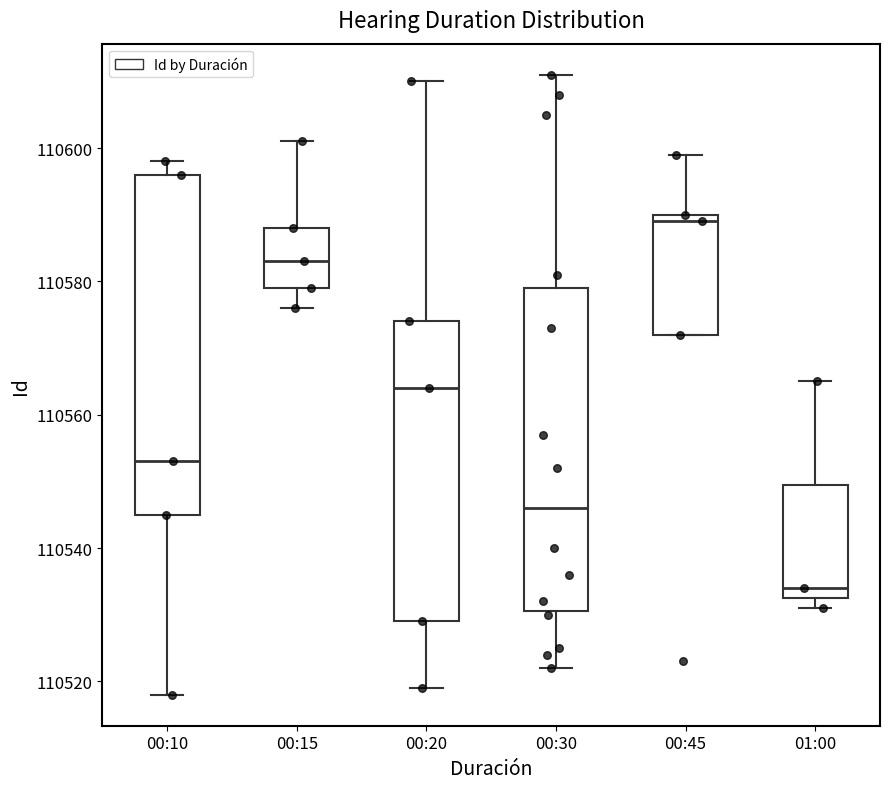

Reading left to right, transcribe this box plot: for each box, give where its median line is, the range the box spans, and where its two whiskers end, as read against the y-axis. The values are not printed on the chart, so give them approximately, as read against the axis.

00:10: median 110554, box 110546 to 110596, whiskers 110518 to 110598
00:15: median 110584, box 110580 to 110588, whiskers 110576 to 110602
00:20: median 110564, box 110530 to 110574, whiskers 110520 to 110610
00:30: median 110546, box 110530 to 110580, whiskers 110522 to 110612
00:45: median 110590 (just below the box's upper edge), box 110572 to 110590, whiskers 110572 to 110600
01:00: median 110534, box 110532 to 110550, whiskers 110532 (just below the box's lower edge) to 110566